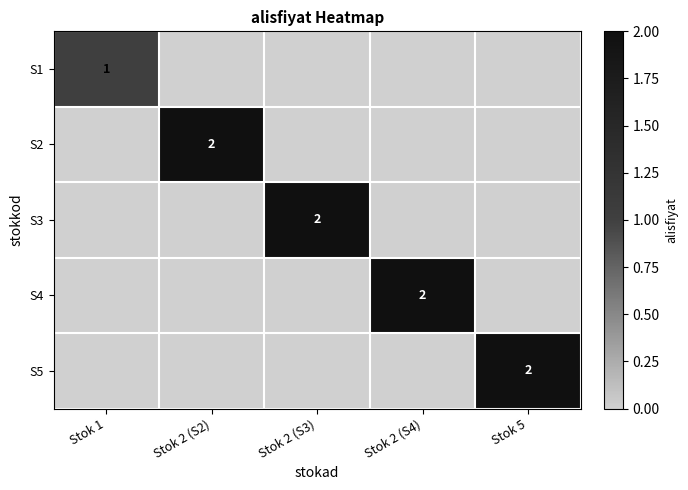

True or false: S2 has a value of 2 at Stok 2 (S2).

True